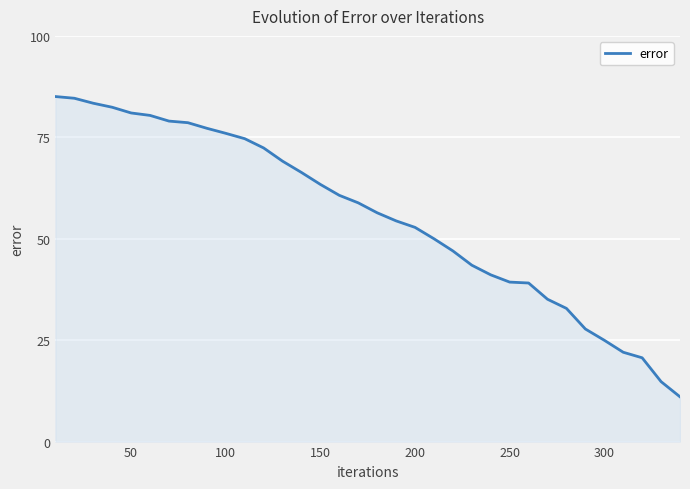

What is the maximum value shown in the chart?

85.0